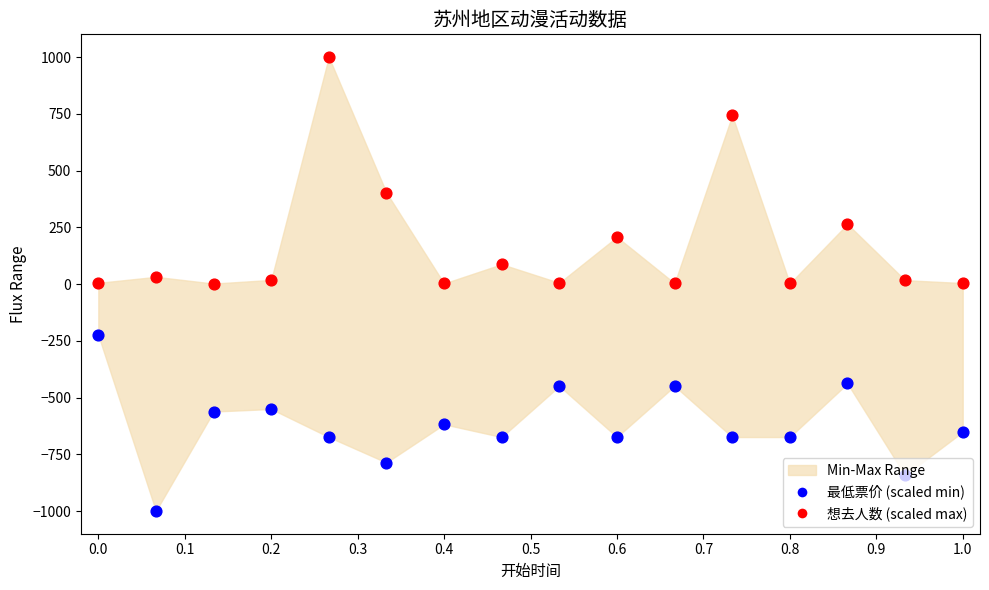

Which series has the largest total across all categories?

想去人数 (scaled max)